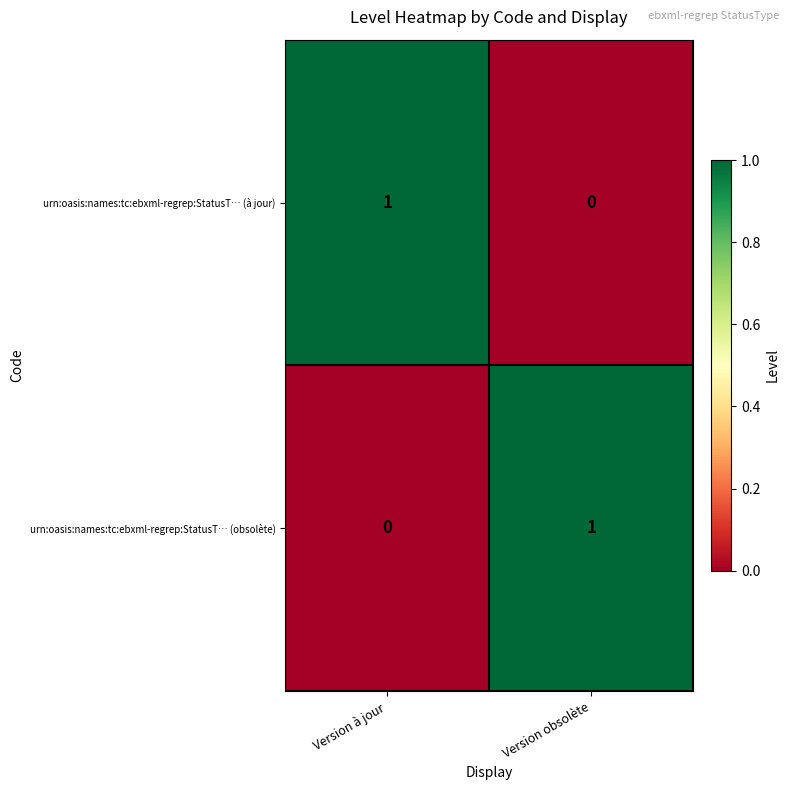

Reading left to right, transcribe all the data shown in this chart.

urn:oasis:names:tc:ebxml-regrep:StatusT… (à jour): 1	0
urn:oasis:names:tc:ebxml-regrep:StatusT… (obsolète): 0	1